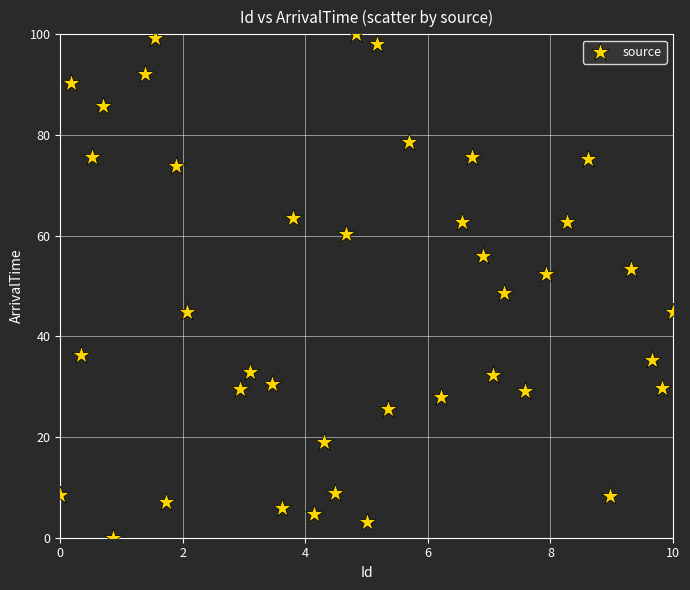

What is the range of Y values (max minus min)?

100.0